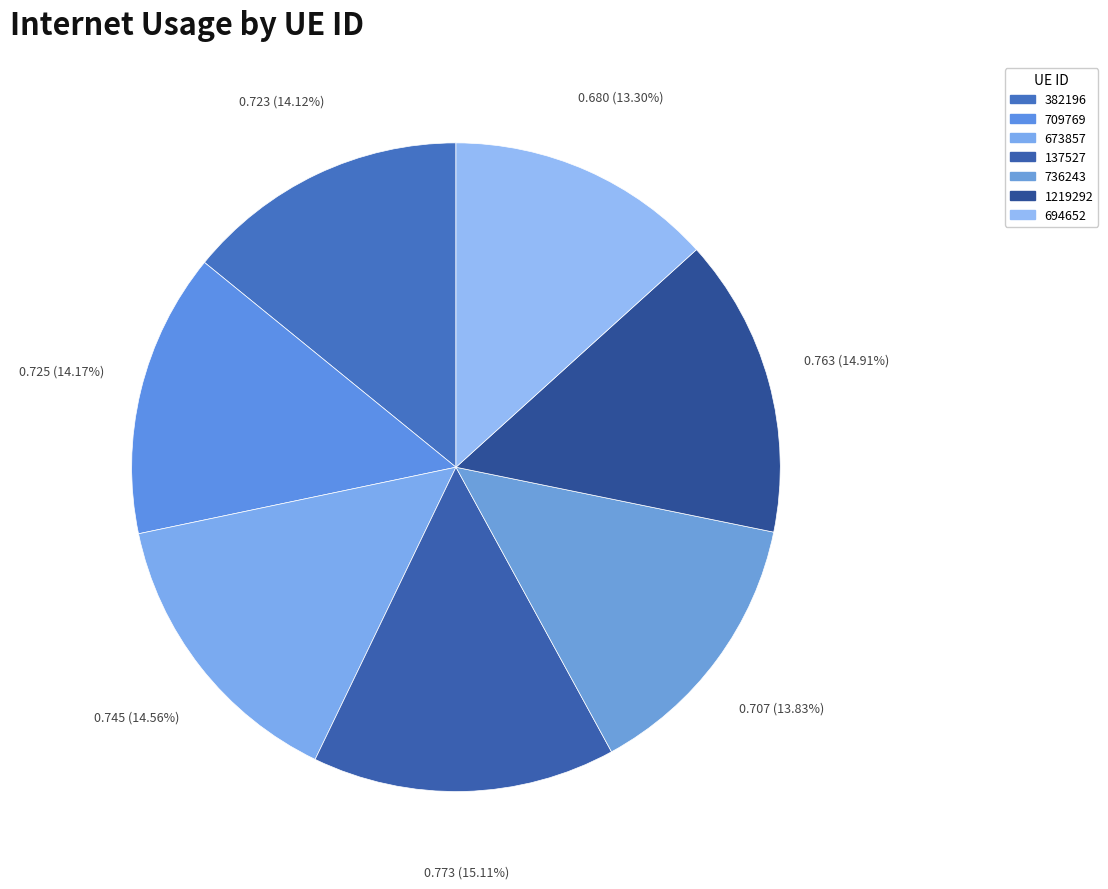

How many segments does this pie chart have?

7